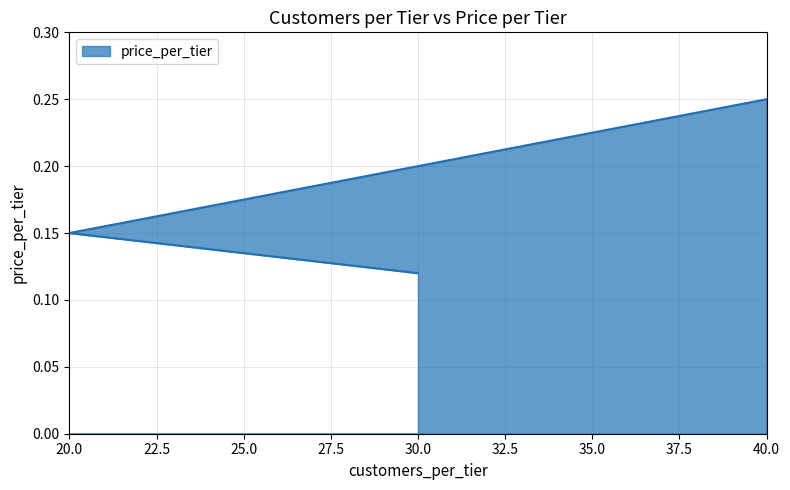

What is the label of the 3rd point from the left?

40